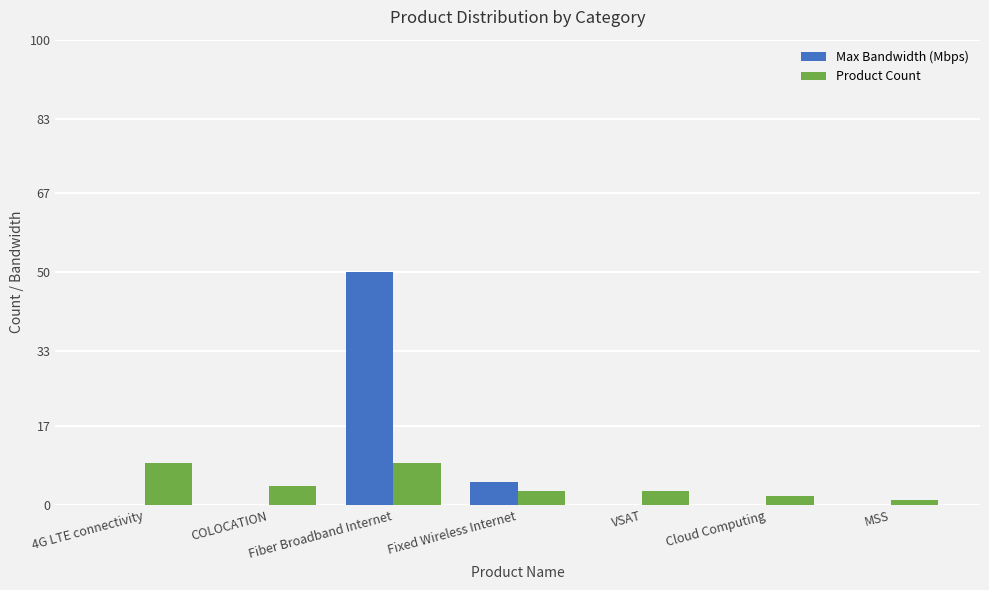

At which category is the sum across all series the highest?

Fiber Broadband Internet